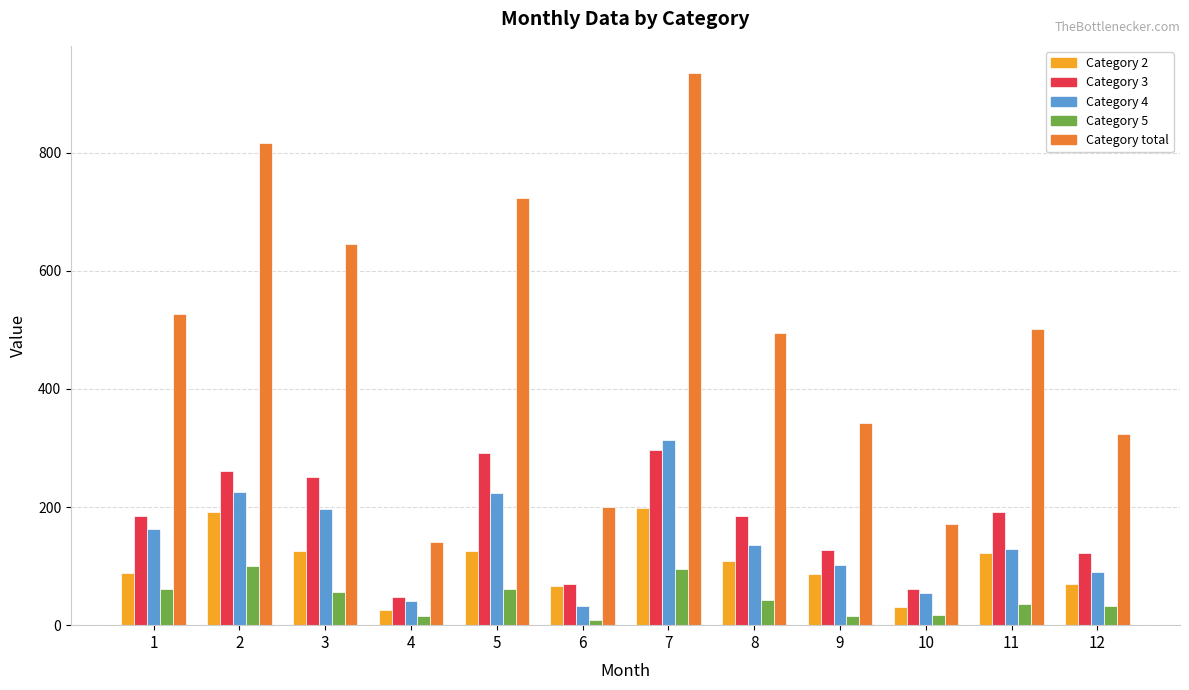

What is the spread (max minus min) of values at 6?

191